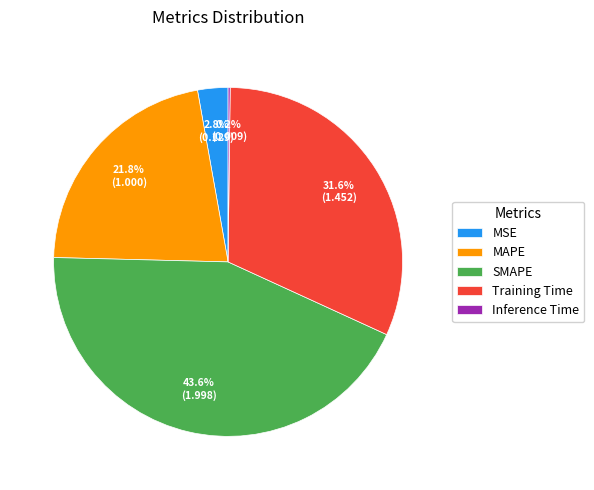

True or false: SMAPE accounts for 38% of the total.

False